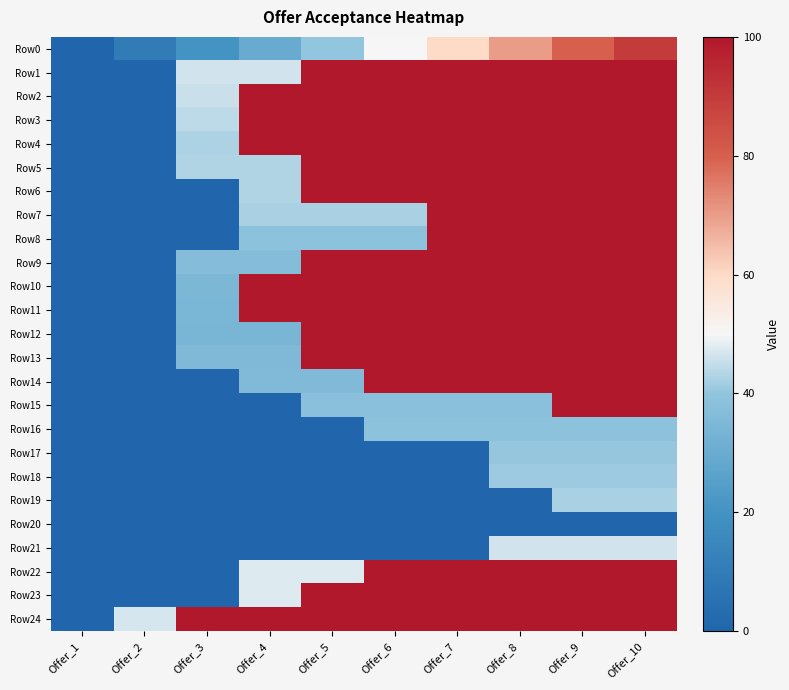

At how many categories does at least one series exceed 80?

8